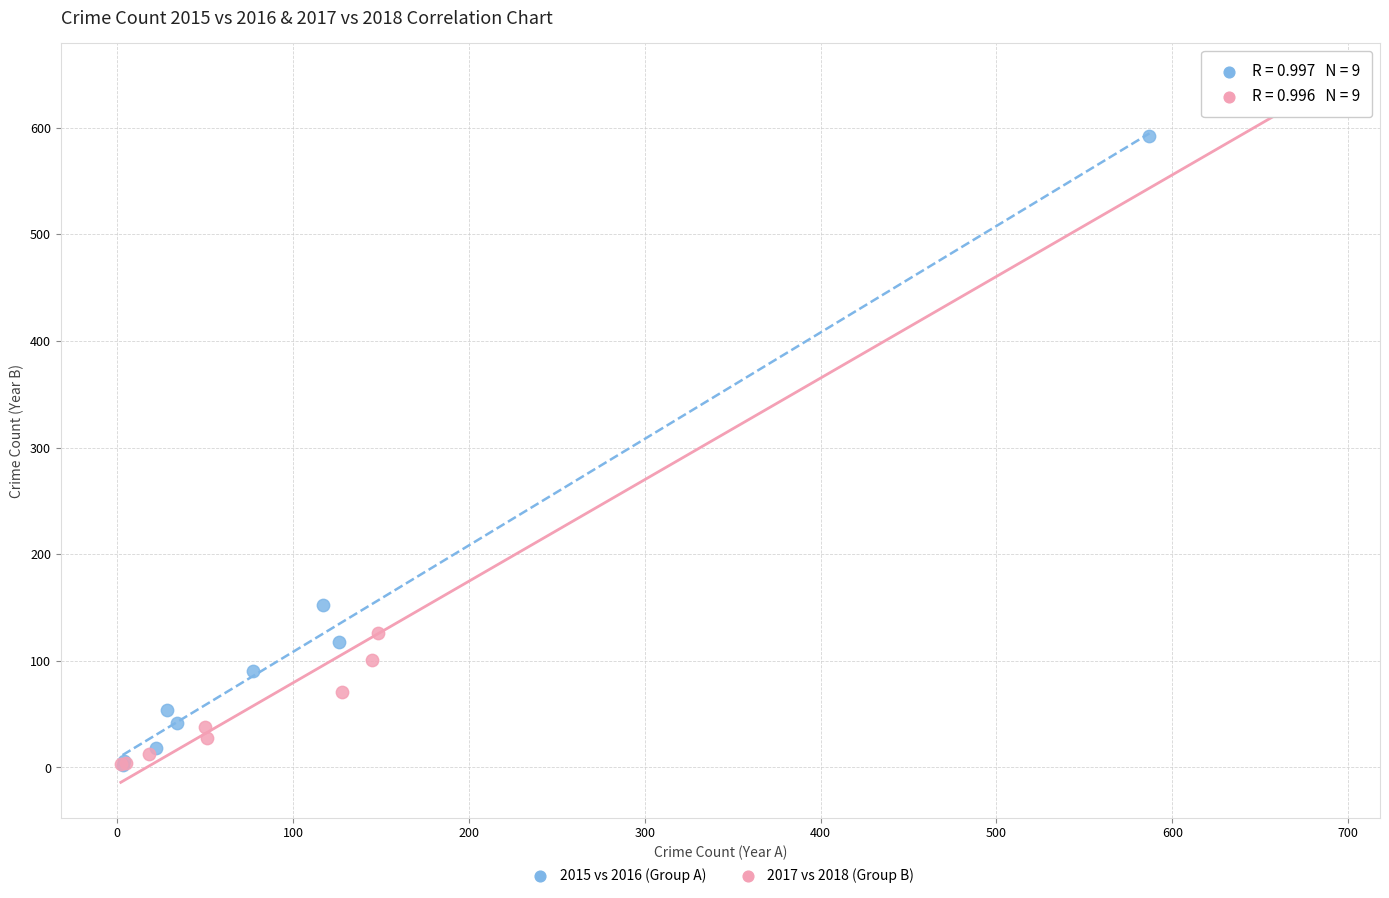

Which series has the largest Y range (max minus min)?

2017 vs 2018 (Group B)